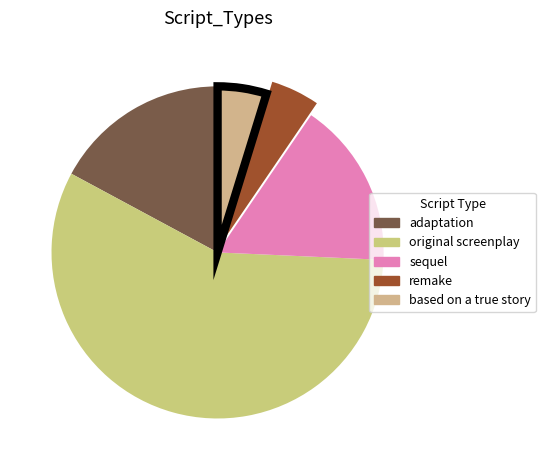

How many segments does this pie chart have?

5